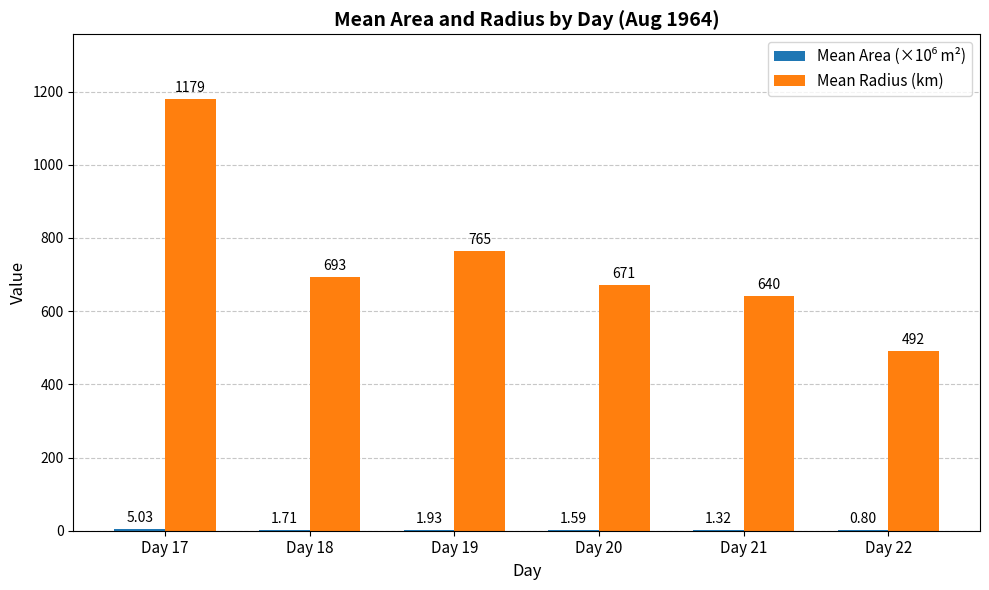

At which category is the sum across all series the highest?

Day 17